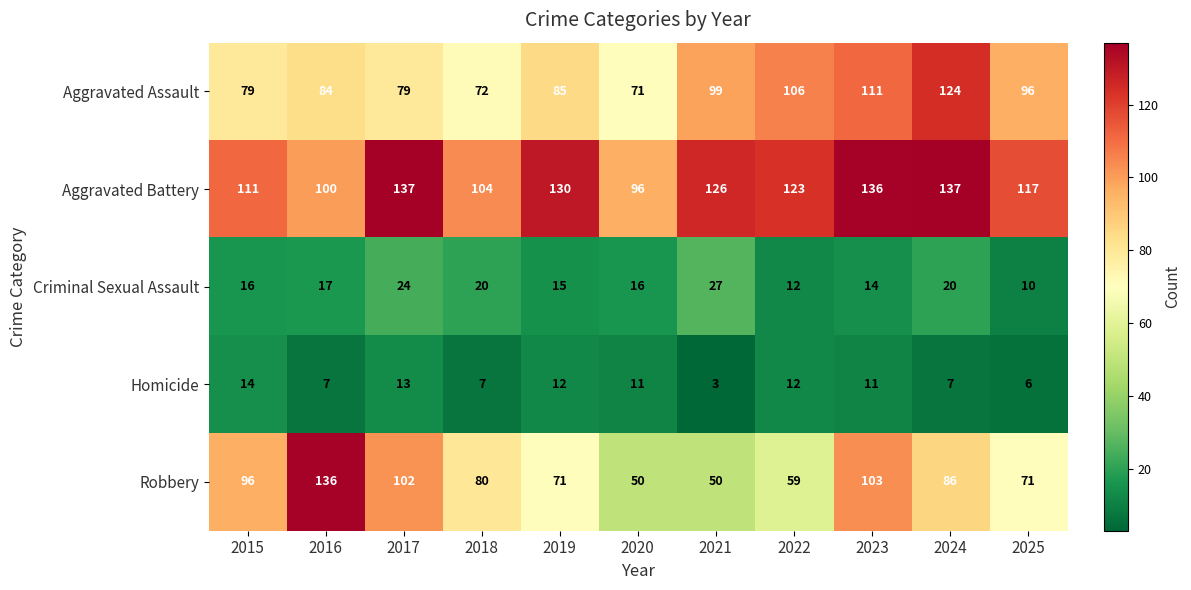

How many categories are shown in the chart?

11